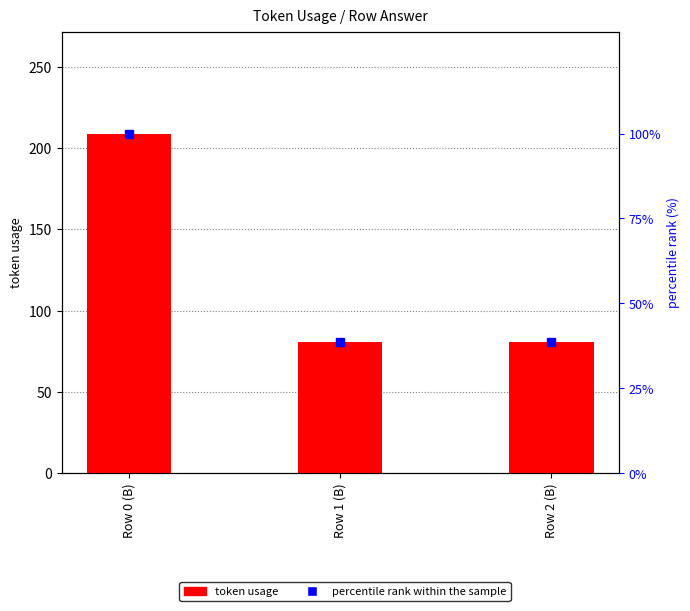

How many distinct data groups are displayed?

2